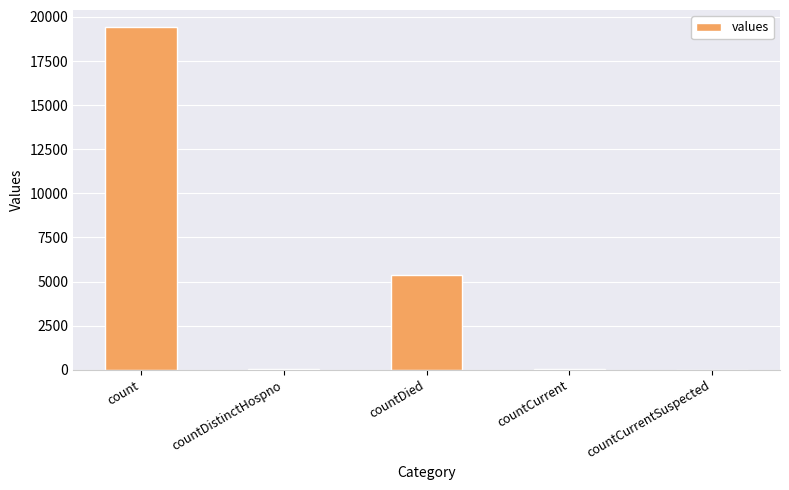

Which label corresponds to the largest value in the chart?

count